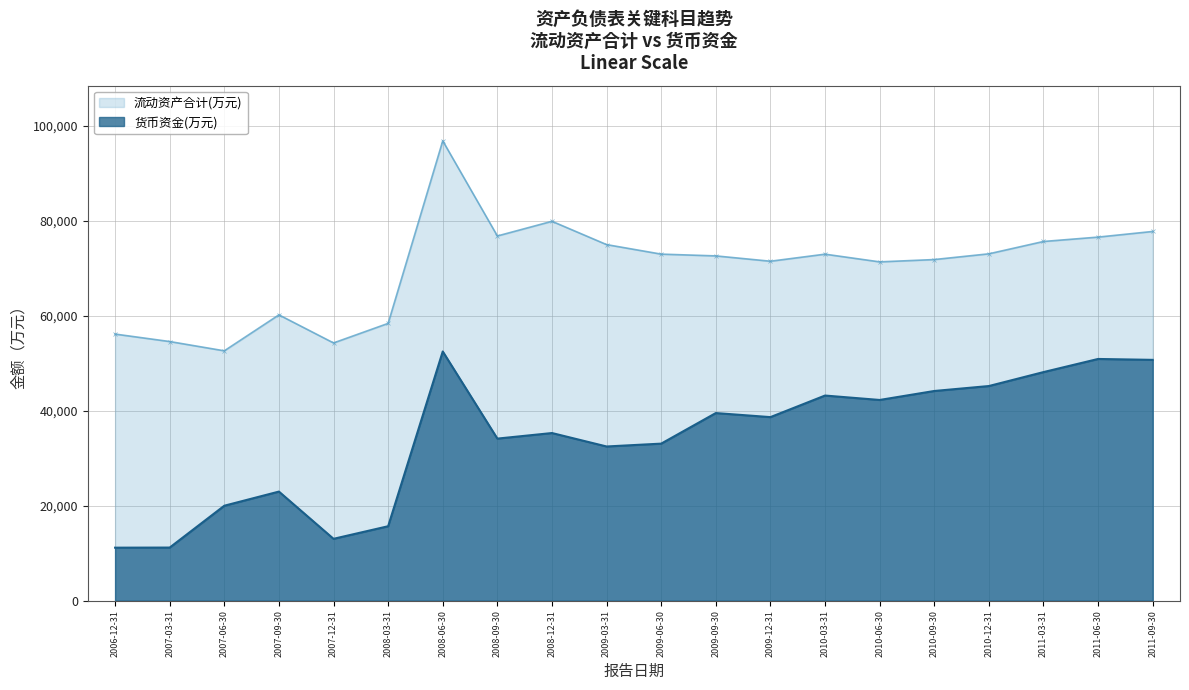

Which label corresponds to the largest value in the chart?

2008-06-30